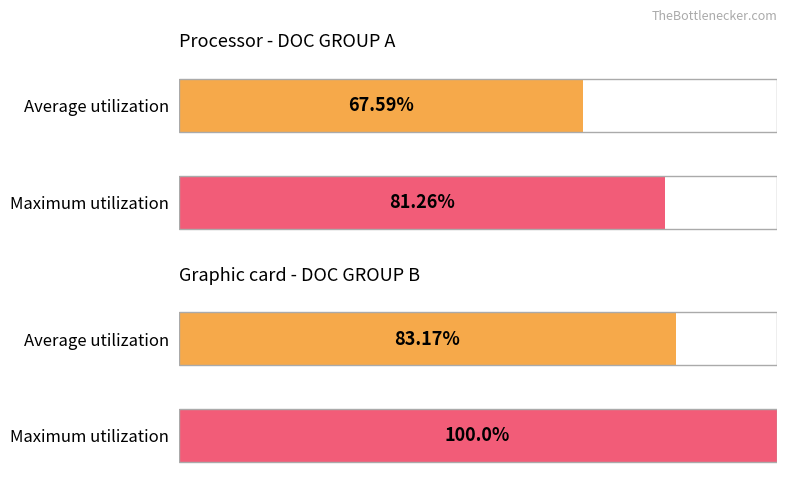

Are the bars horizontal?

Yes